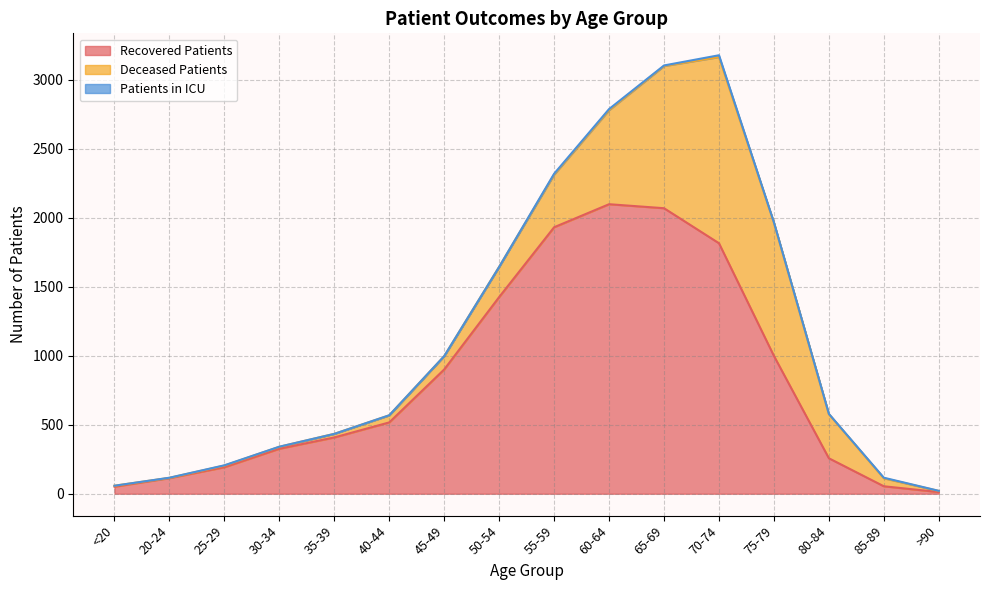

What position from the right is >90?

1